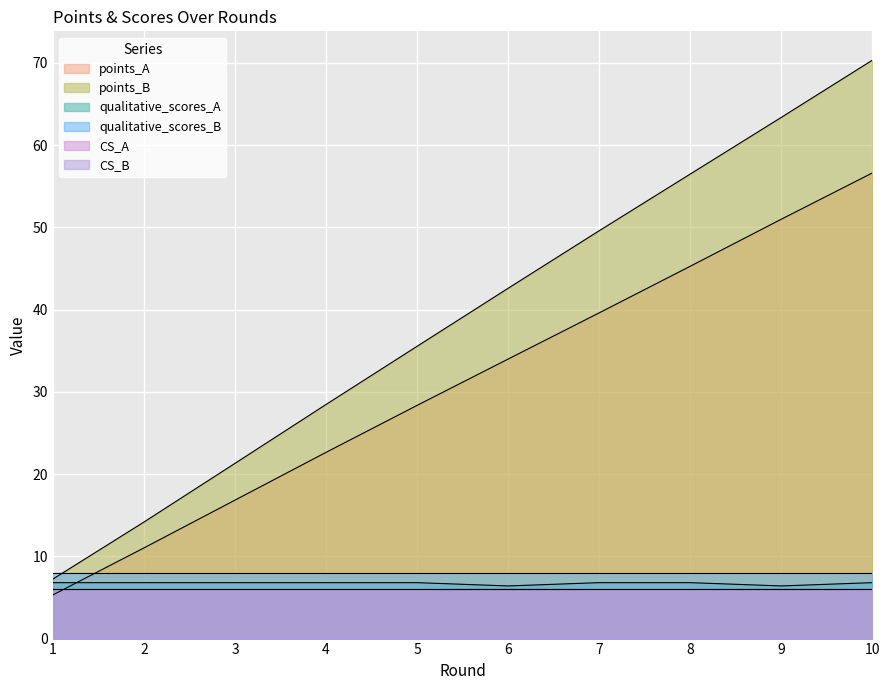

What is the greatest value displayed?

70.3